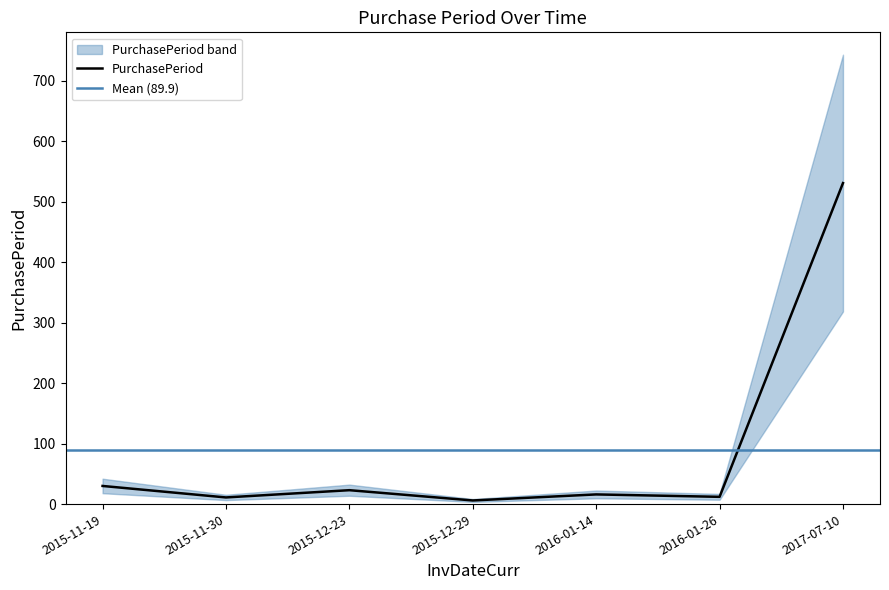

Approximately how many times larger is the value at 2015-11-30 compared to 2015-12-23?

0.5